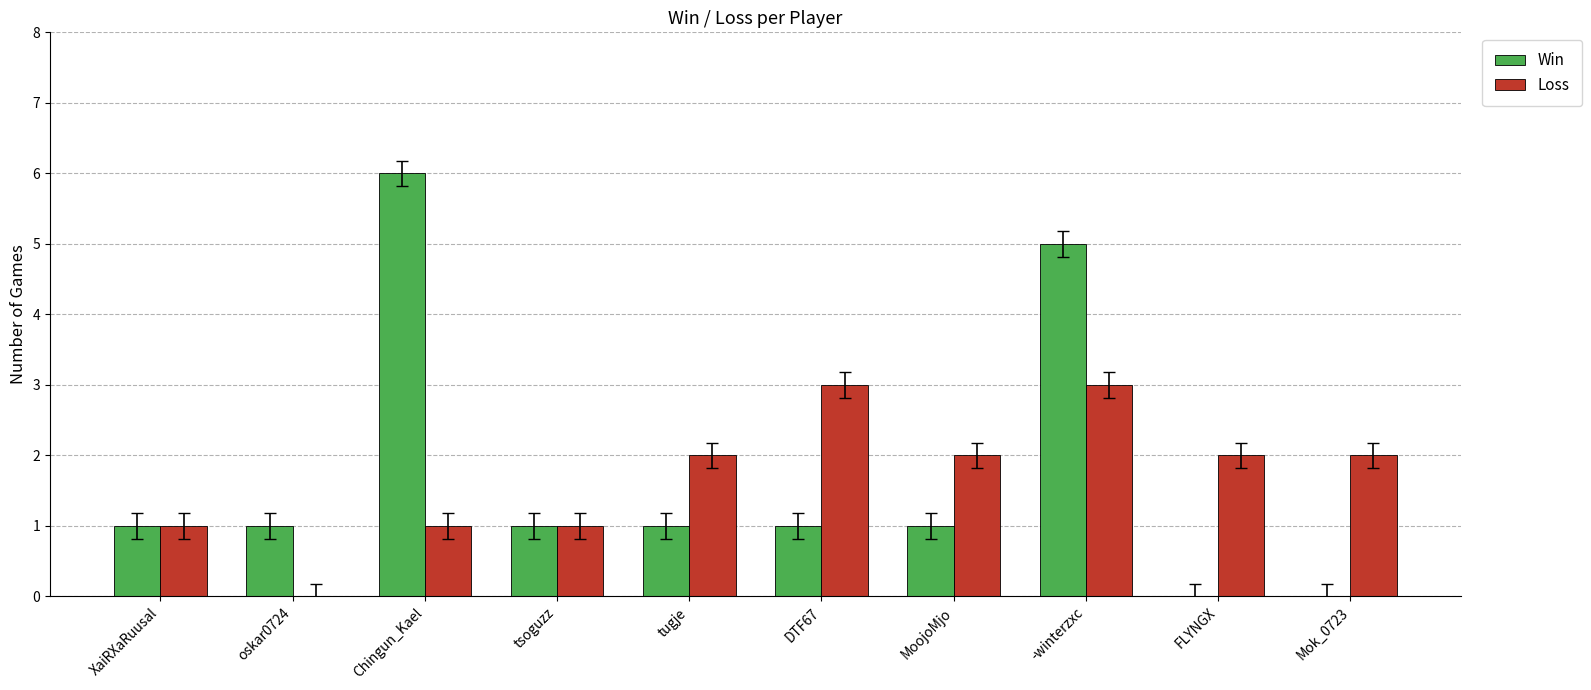

At which category is the sum across all series the highest?

-winterzxc